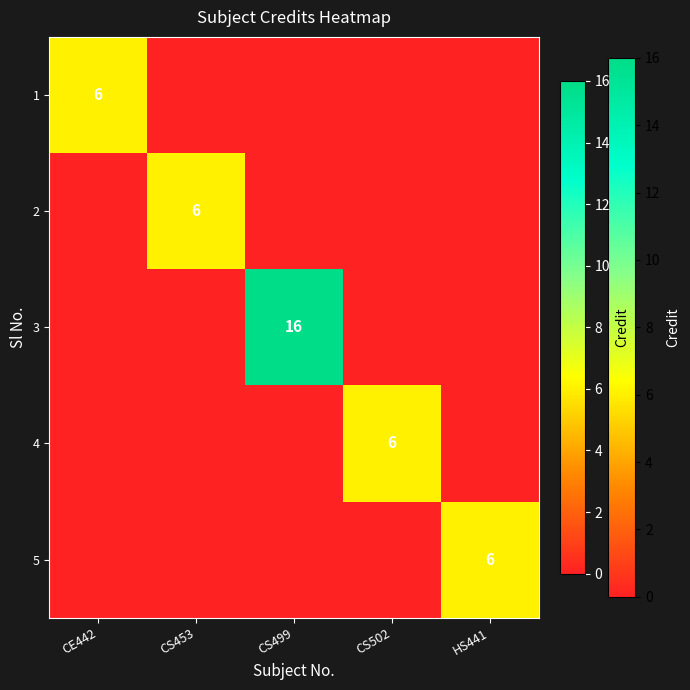

True or false: 5 has a value of 4 at HS441.

False